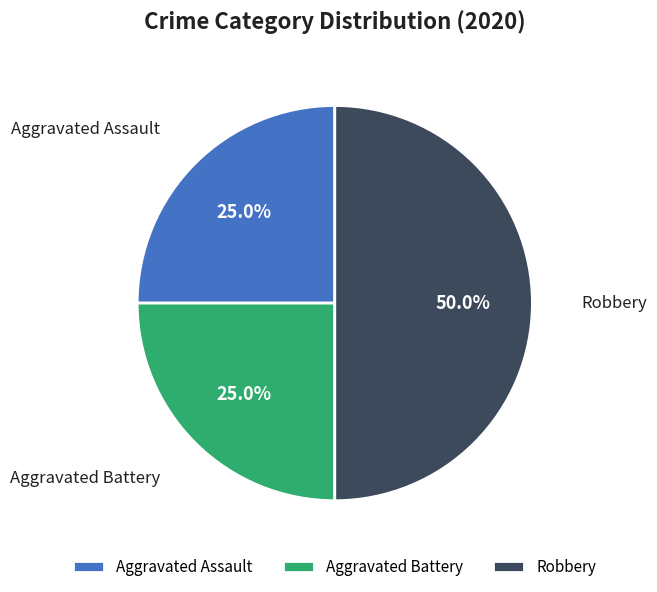

What is the ratio of the value at Robbery to the value at Aggravated Battery?

2.0